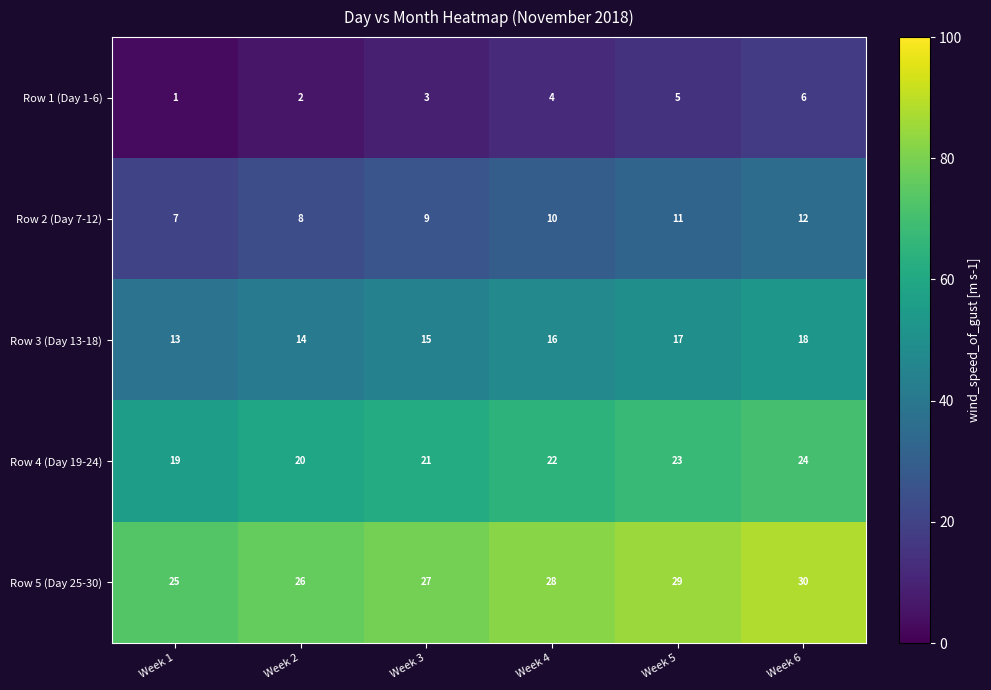

Reading left to right, extract all data points from this chart.

Row 1 (Day 1-6): Week 1=1	Week 2=2	Week 3=3	Week 4=4	Week 5=5	Week 6=6
Row 2 (Day 7-12): Week 1=7	Week 2=8	Week 3=9	Week 4=10	Week 5=11	Week 6=12
Row 3 (Day 13-18): Week 1=13	Week 2=14	Week 3=15	Week 4=16	Week 5=17	Week 6=18
Row 4 (Day 19-24): Week 1=19	Week 2=20	Week 3=21	Week 4=22	Week 5=23	Week 6=24
Row 5 (Day 25-30): Week 1=25	Week 2=26	Week 3=27	Week 4=28	Week 5=29	Week 6=30